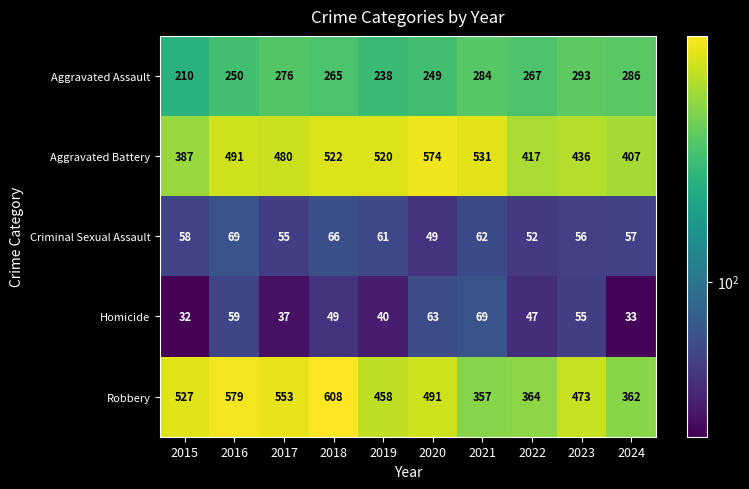

At which category does the chart reach its minimum across all series?

2015